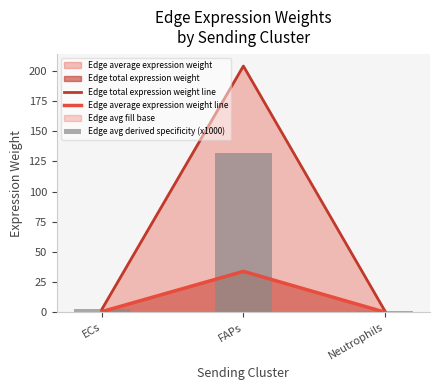

What is the sum of the Edge average expression weight line values at Neutrophils and ECs?

0.9